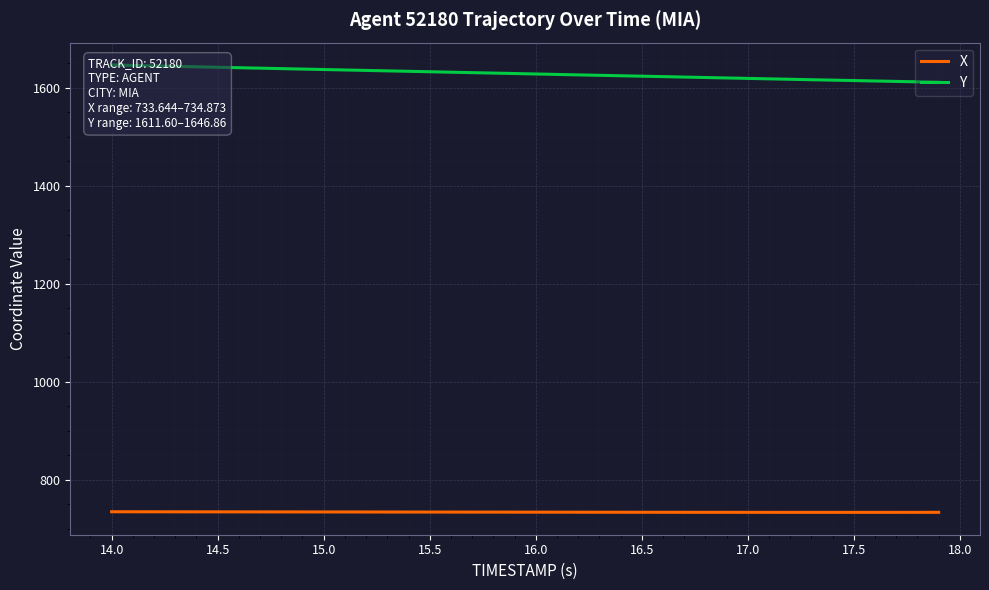

Reading left to right, transcribe all the data shown in this chart.

X: 734.9	734.8	734.8	734.8	734.7	734.7	734.6	734.6	734.5	734.5	734.5	734.4	734.4	734.3	734.3	734.3	734.2	734.2	734.1	734.1	734.0	734.0	733.9	733.9	733.9	733.8	733.8	733.8	733.7	733.7	733.7	733.7	733.7	733.7	733.6	733.6	733.6	733.7	733.7	733.7
Y: 1646.9	1645.9	1645.0	1644.0	1643.1	1642.2	1641.3	1640.4	1639.5	1638.5	1637.6	1636.7	1635.8	1634.9	1634.0	1633.1	1632.2	1631.2	1630.3	1629.4	1628.5	1627.6	1626.7	1625.8	1624.9	1624.0	1623.1	1622.2	1621.3	1620.4	1619.5	1618.6	1617.7	1616.8	1615.9	1615.1	1614.2	1613.3	1612.5	1611.6